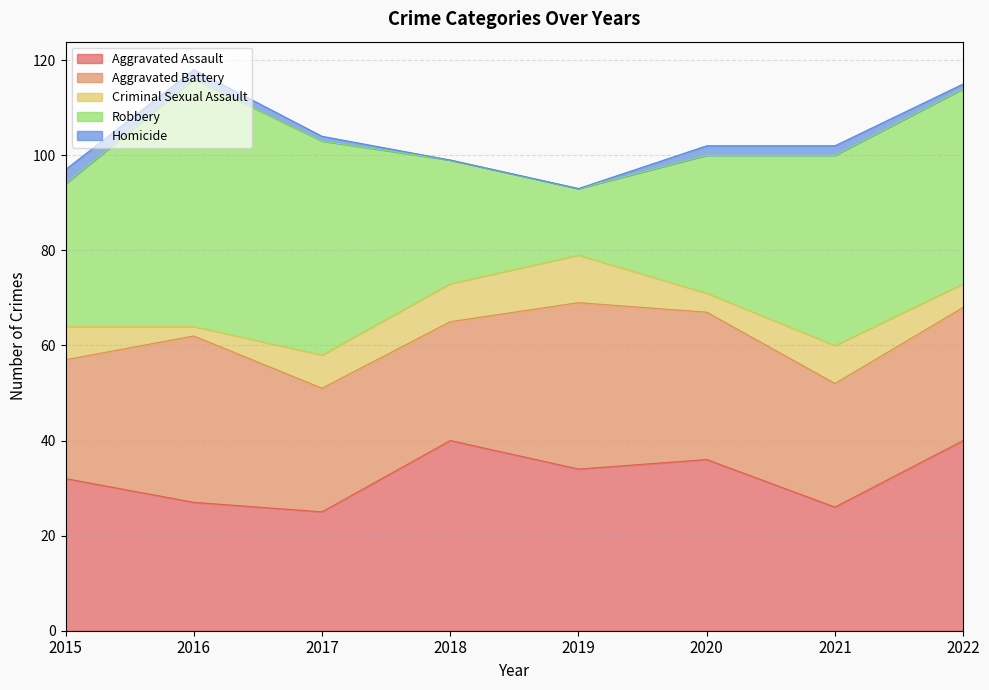

What is the value of the Homicide point at the 8th from the left?

1